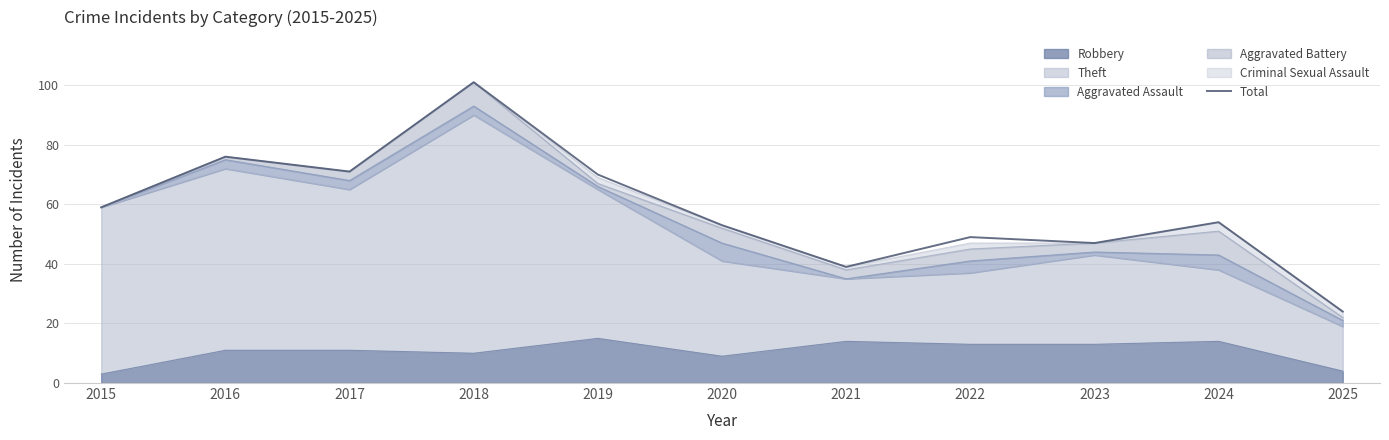

The chart shows a value of 53 at 2020. True or false?

True